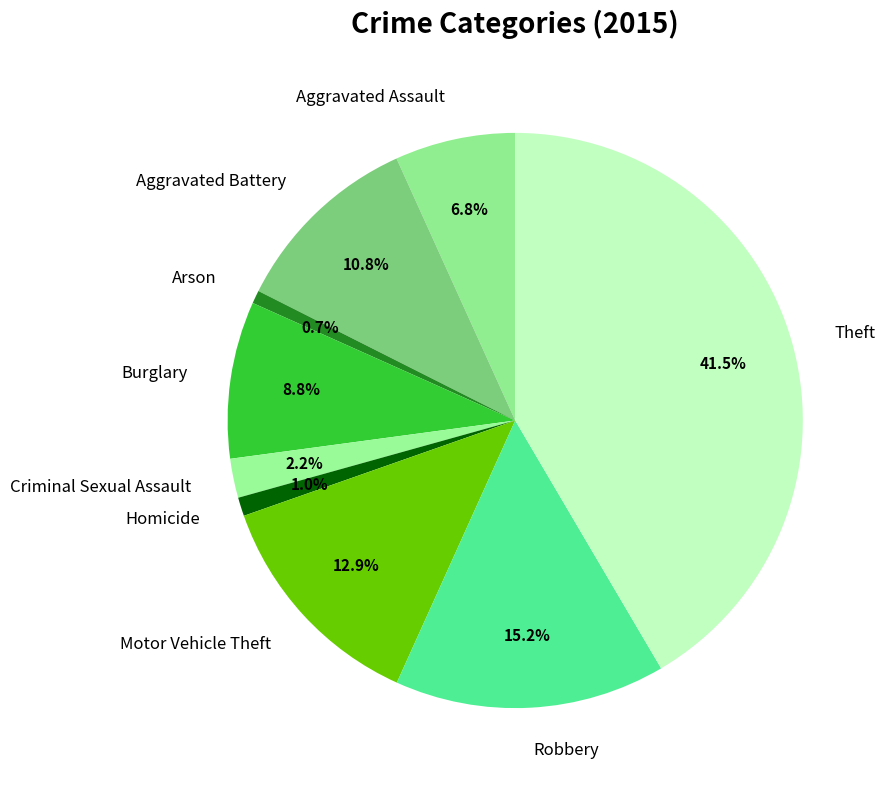

Is there any slice that represents more than half of the pie?

No